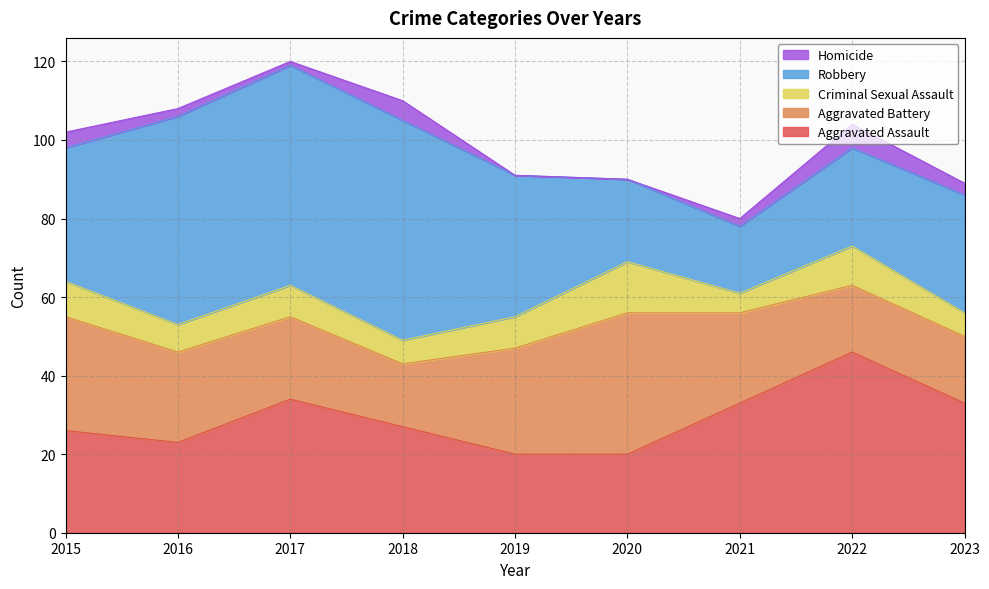

True or false: Homicide and Criminal Sexual Assault cross at least once.

False